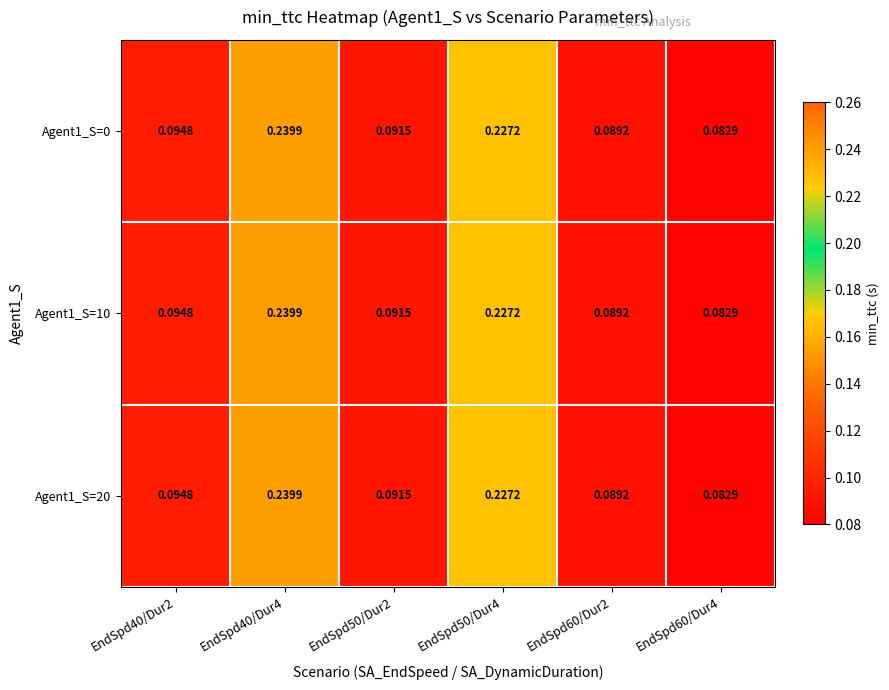

Is the value of Agent1_S=0 at EndSpd40/Dur2 greater than the value of Agent1_S=10 at EndSpd50/Dur2?

Yes